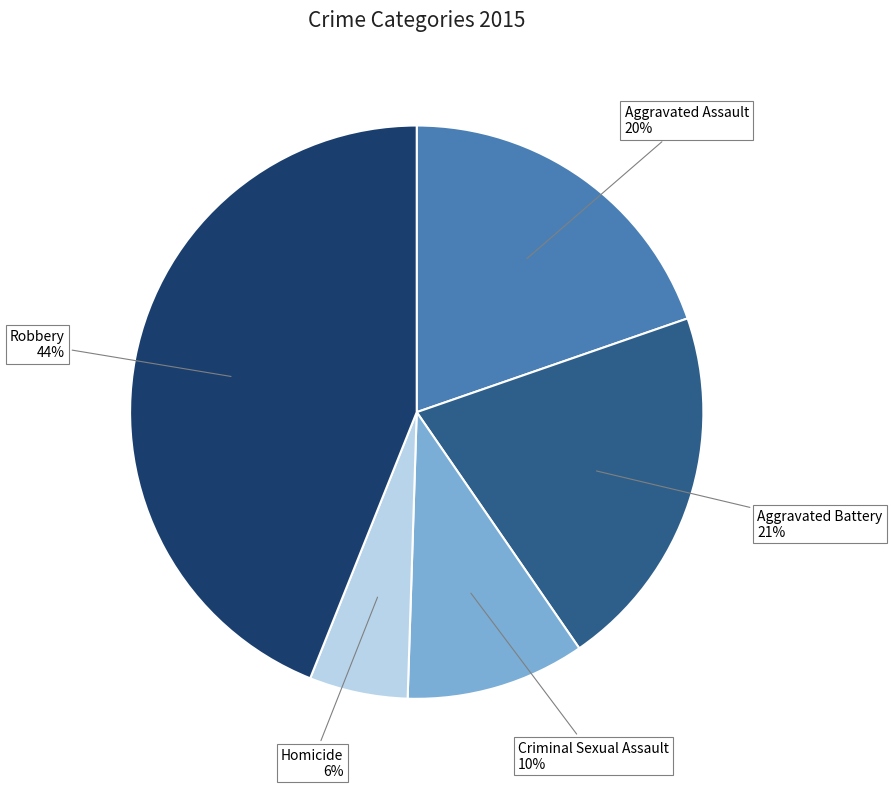

Is there a majority slice in this chart?

No